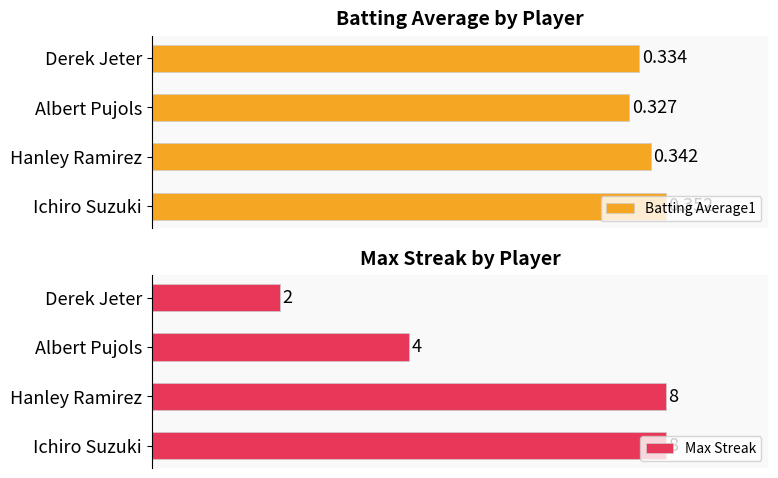

Which series has the largest total across all categories?

Batting Average1